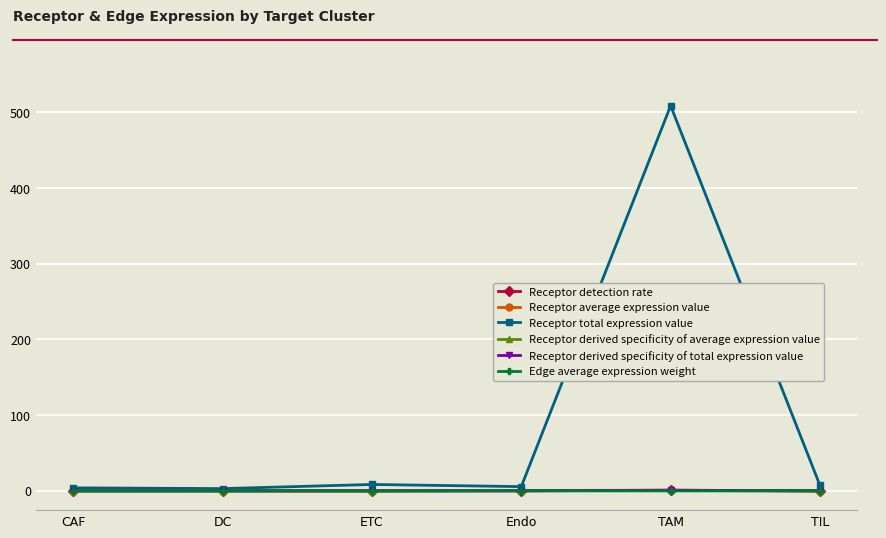

What is the total value across all series at CAF?

4.1